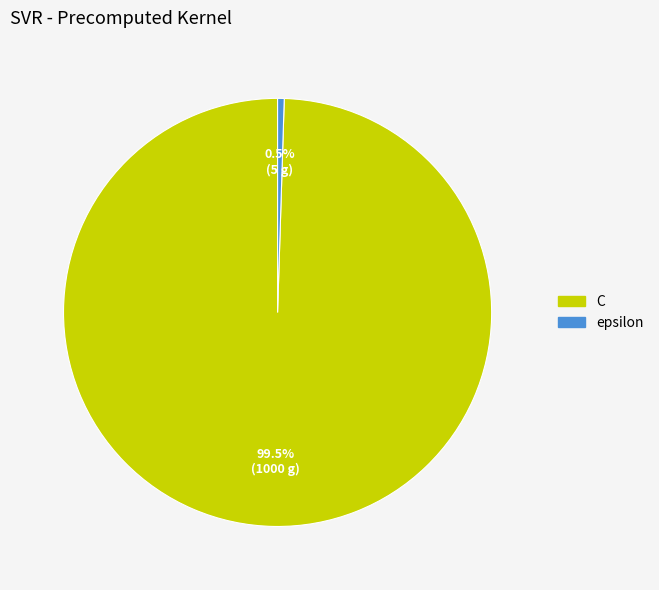

Does C account for over 50% of the chart?

Yes